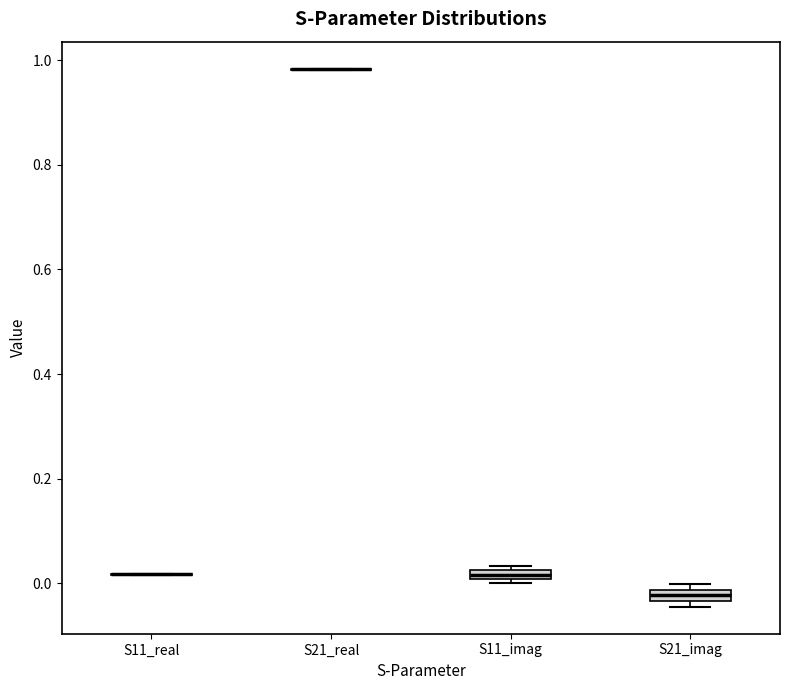

Where is the upper edge of the box for S21_imag on the y-axis? The values are not printed on the chart, so give them approximately, as read against the axis.

-0.02